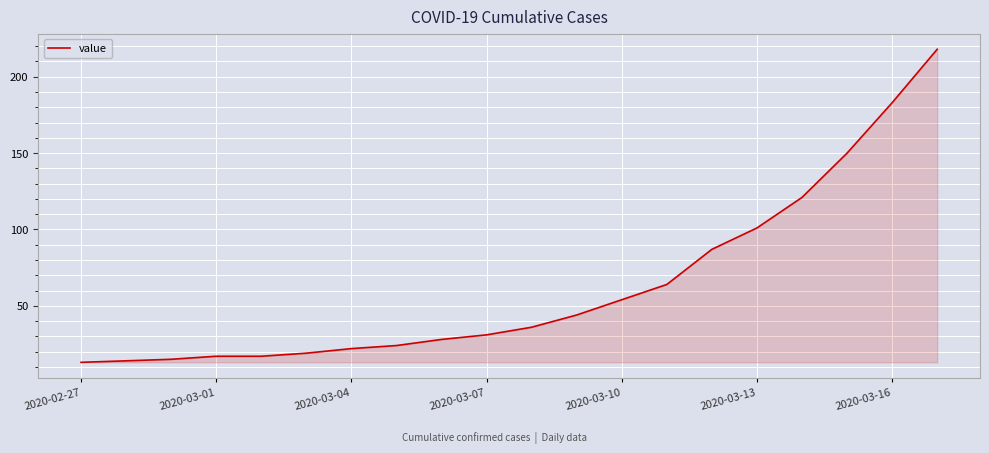

What is the minimum value shown in the chart?

13